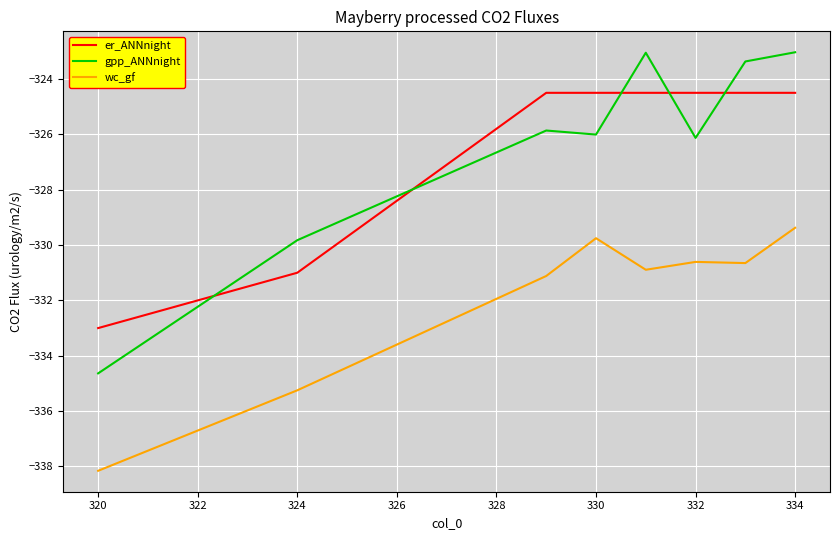

What is the maximum value for gpp_ANNnight?

-323.0